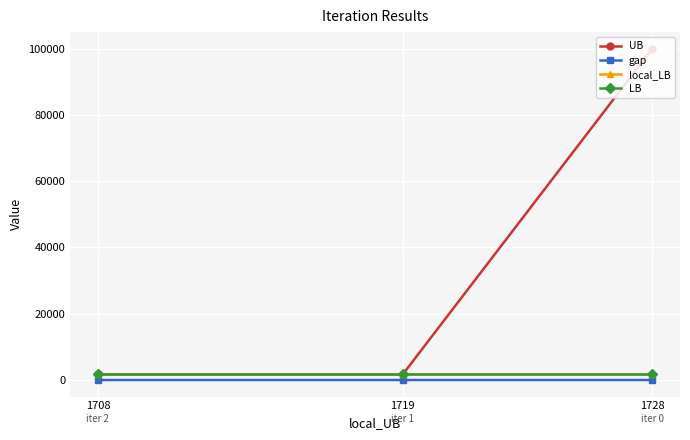

Does the chart display data point markers on the line(s)?

Yes